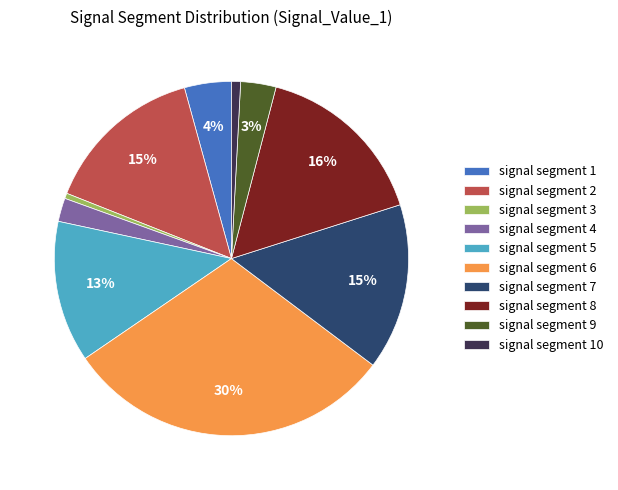

How many slices are in this pie chart?

10